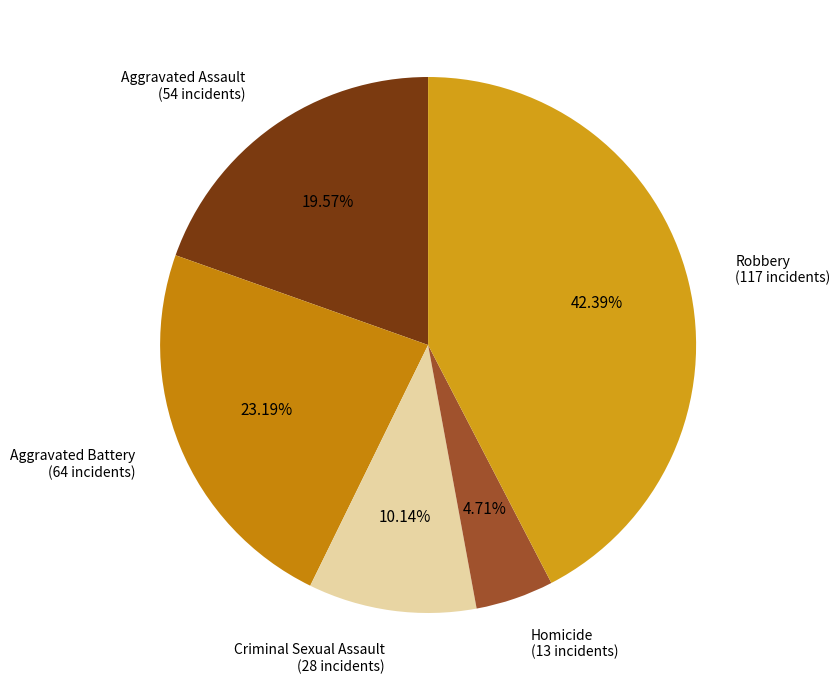

What is the ratio of the value at Aggravated Assault to the value at Homicide?

4.2